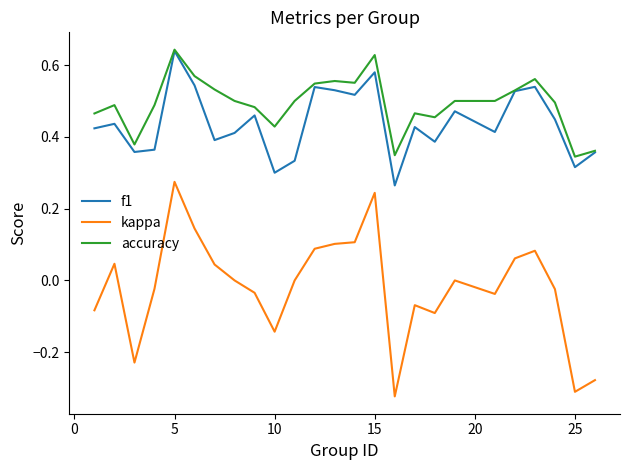

Which series has the largest total across all categories?

accuracy